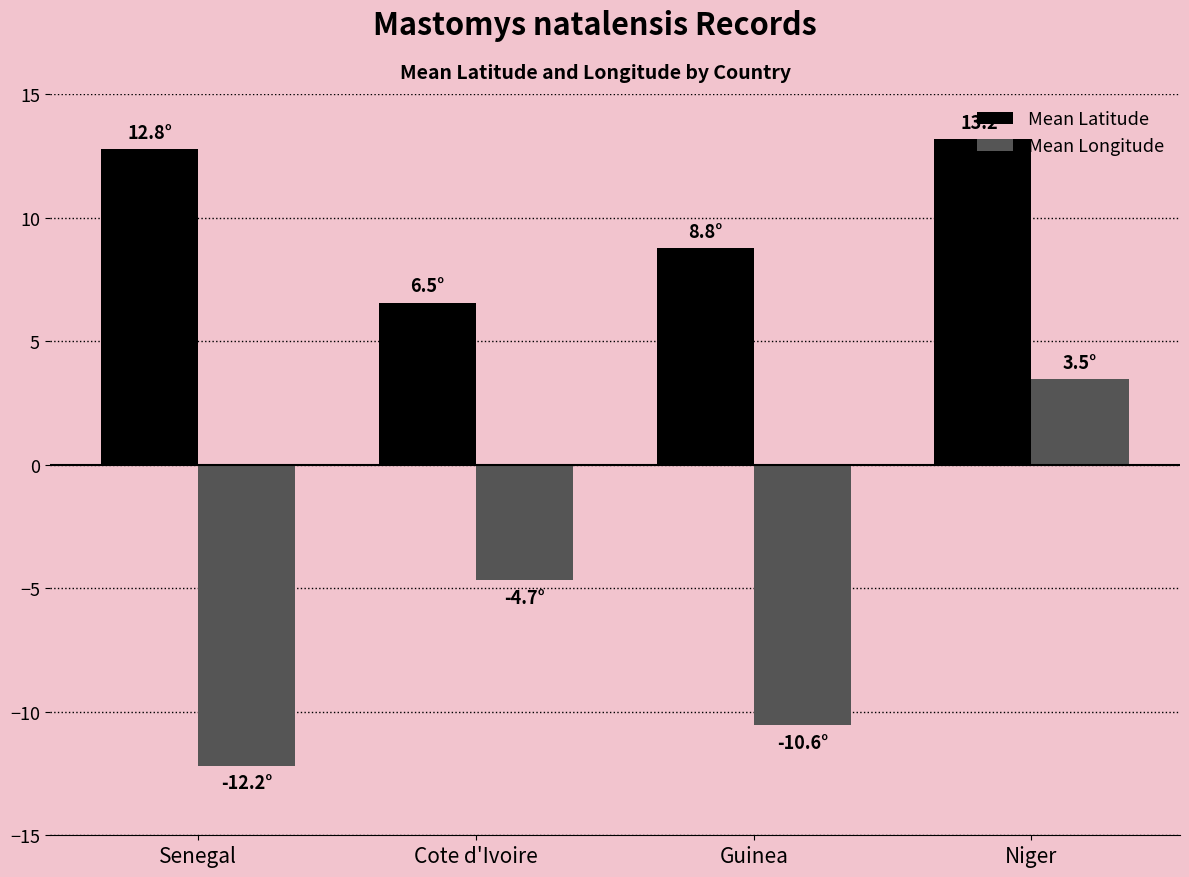

What is the sum of all Mean Longitude values?

-24.0